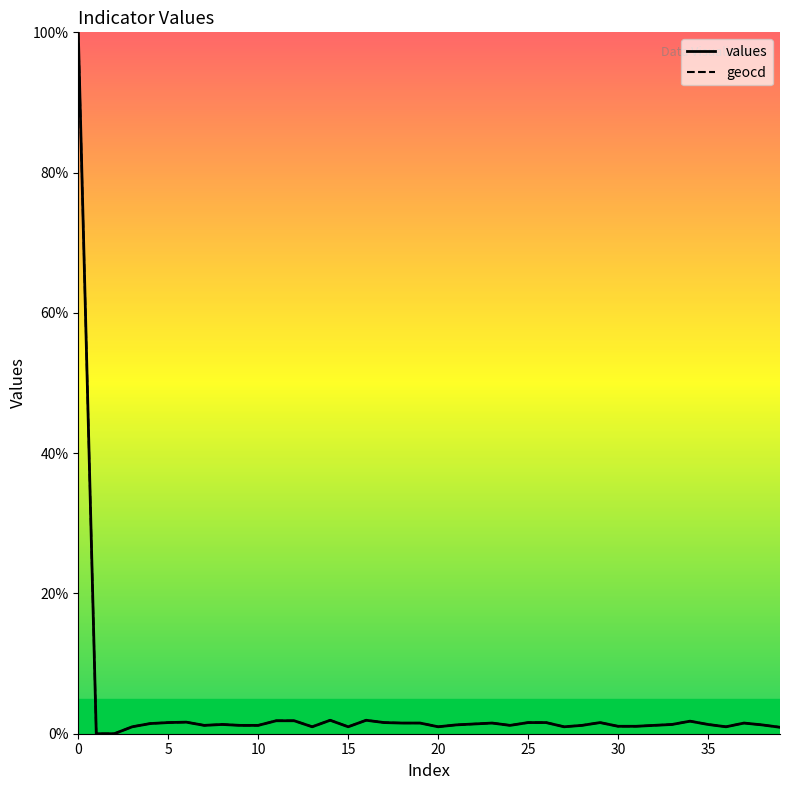

What are all the series names shown in the legend?

values, geocd